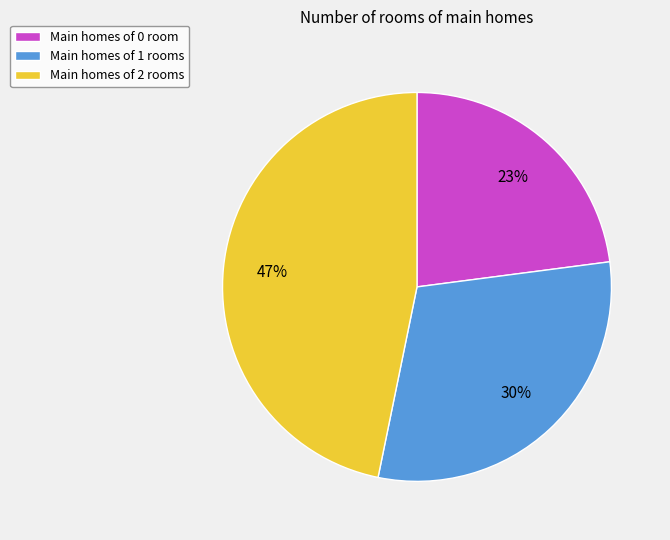

Is there a majority slice in this chart?

No